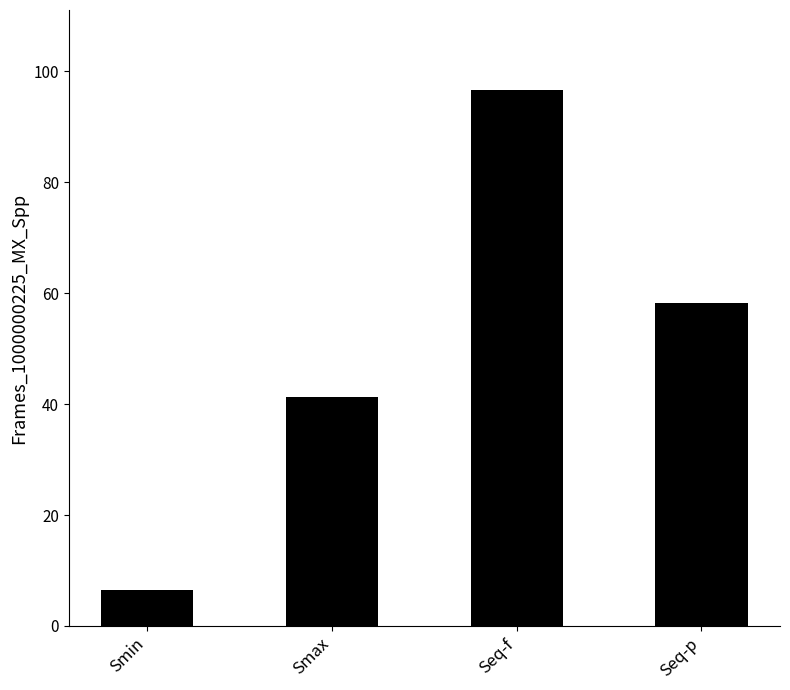

What position from the right is Seq-p?

1